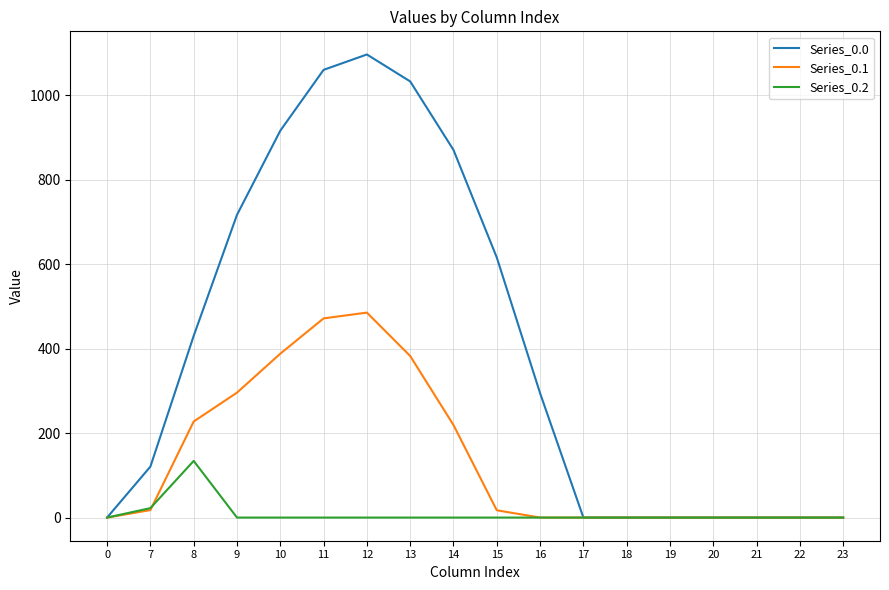

True or false: Series_0.0 has a value of 836.3 at 15.

False